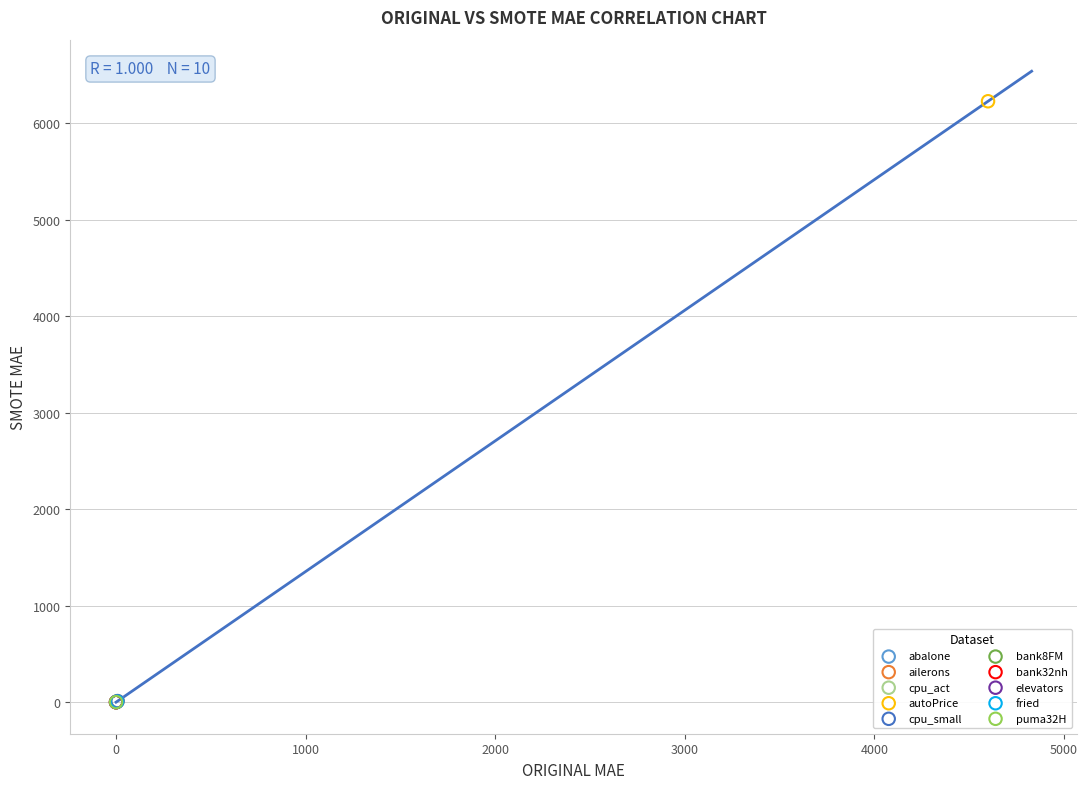

What are all the series names shown in the legend?

abalone, ailerons, cpu_act, autoPrice, cpu_small, bank8FM, bank32nh, elevators, fried, puma32H